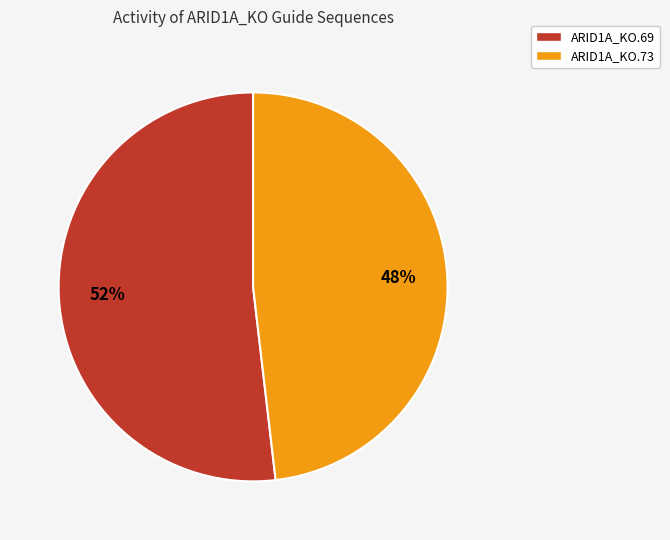

The ARID1A_KO.73 slice represents 48% of the pie. True or false?

True